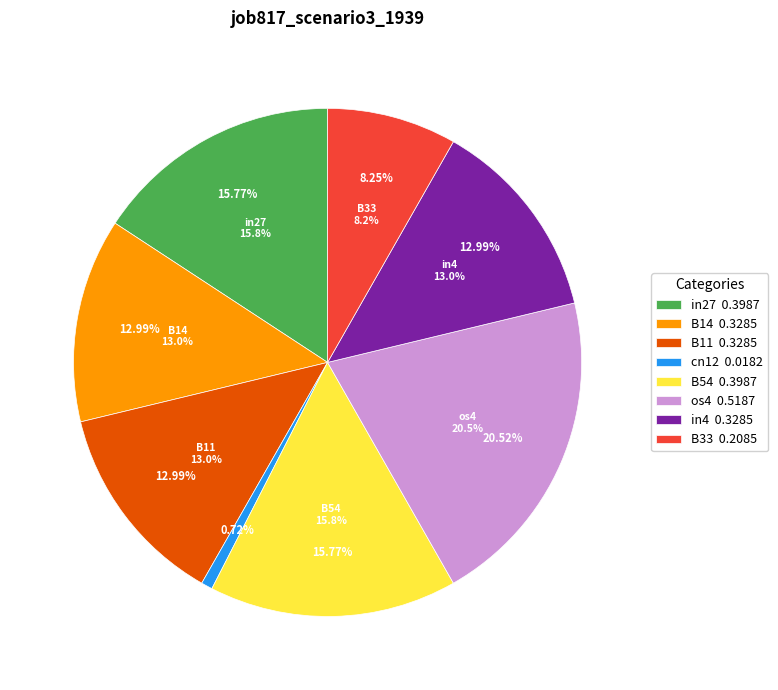

What is the smallest slice in the pie chart?

cn12